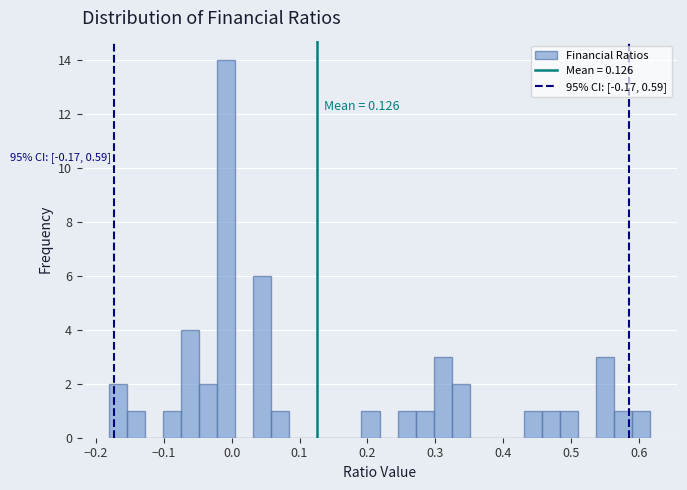

Around what value on the x-axis is the tallest bar? Give the approximate position of its centre, as read against the axis.

-0.01